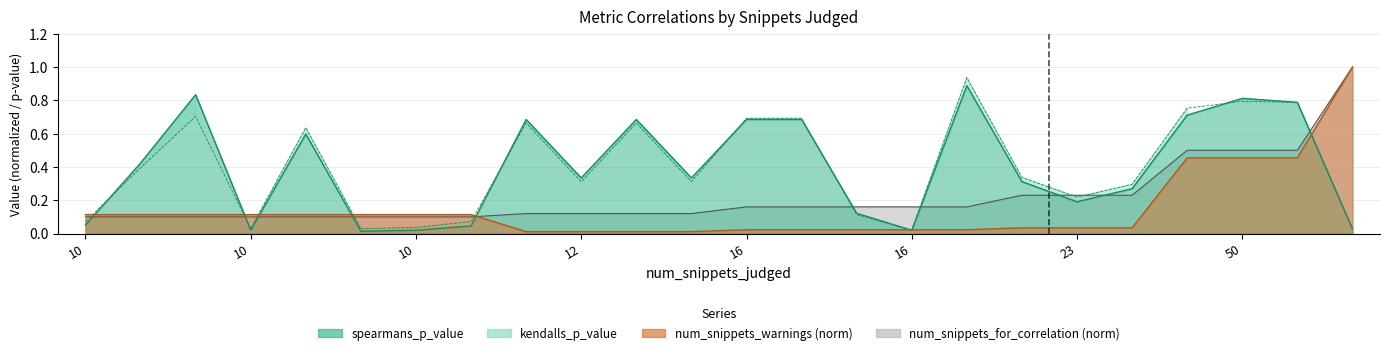

Which has a higher value, 50 or 10?

50